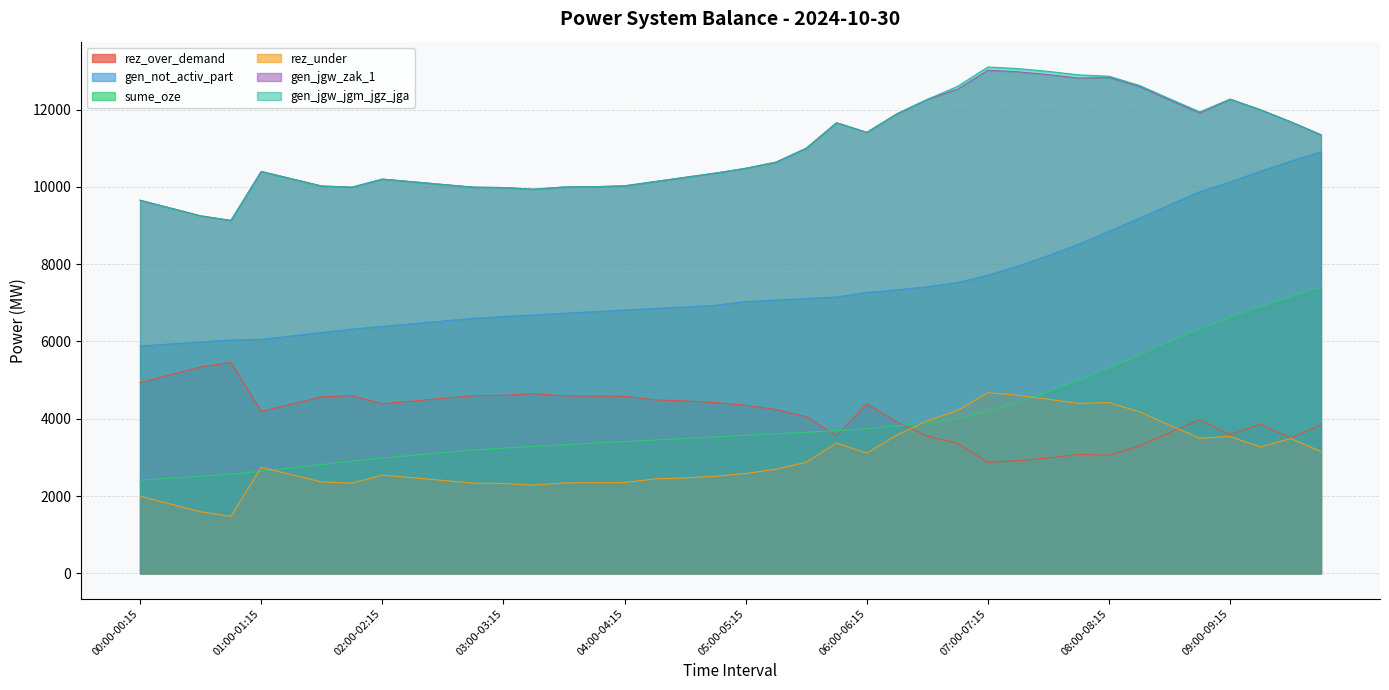

At which label does gen_jgw_zak_1 reach its peak?

07:00-07:15